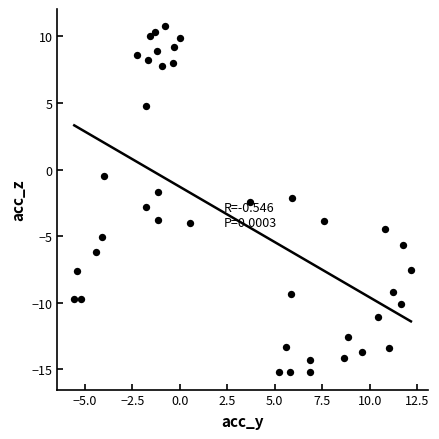

What is the range of X values (max minus min)?

17.7